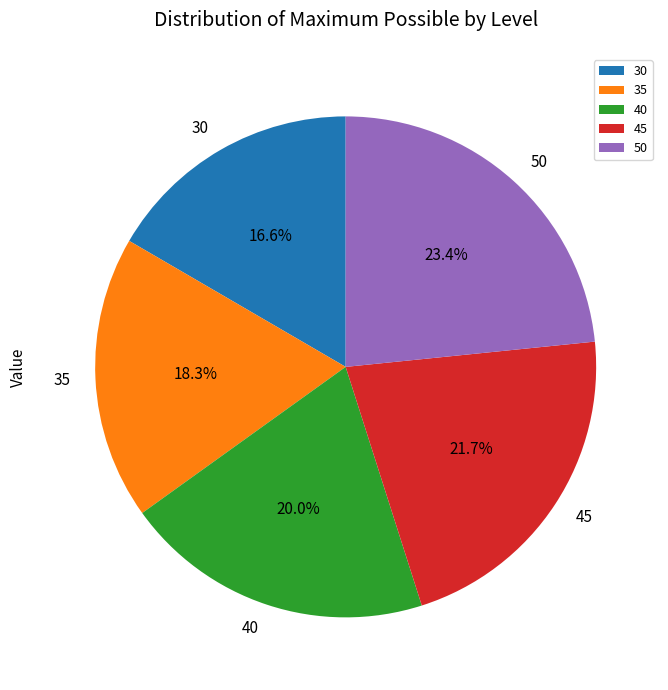

Is there any slice that represents more than half of the pie?

No